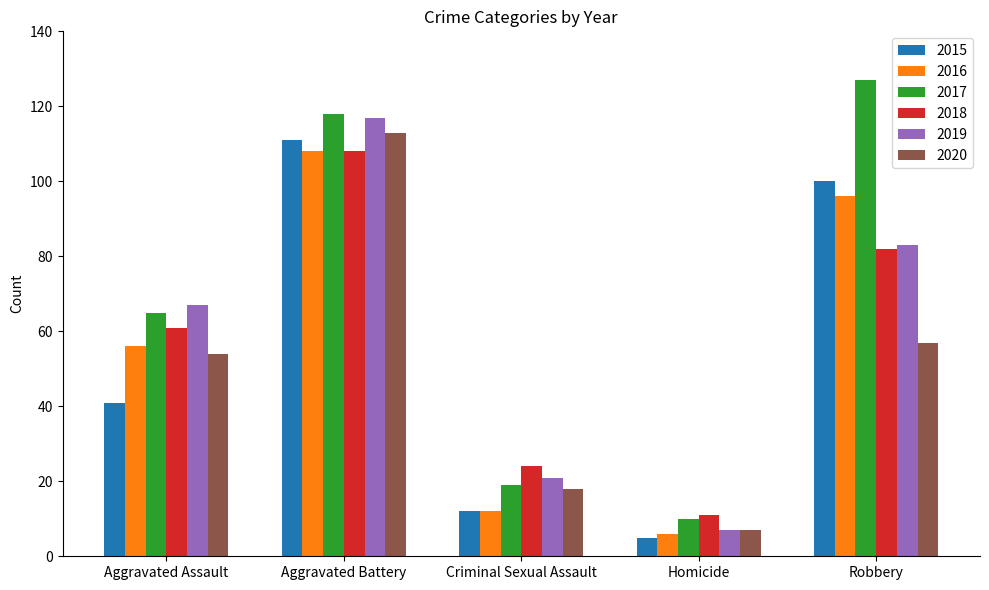

Which category has the lowest value in the 2017 series?

Homicide